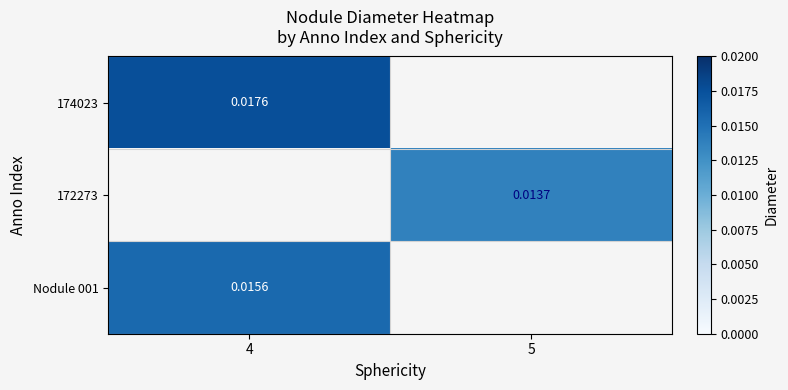

List the labels in order of 172273 value, largest first.

5, 4